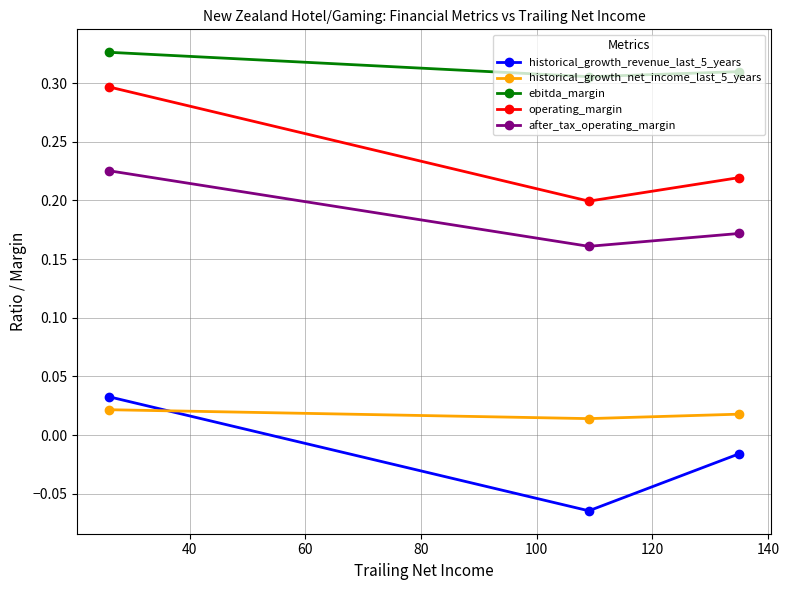

Which series has the largest total across all categories?

ebitda_margin